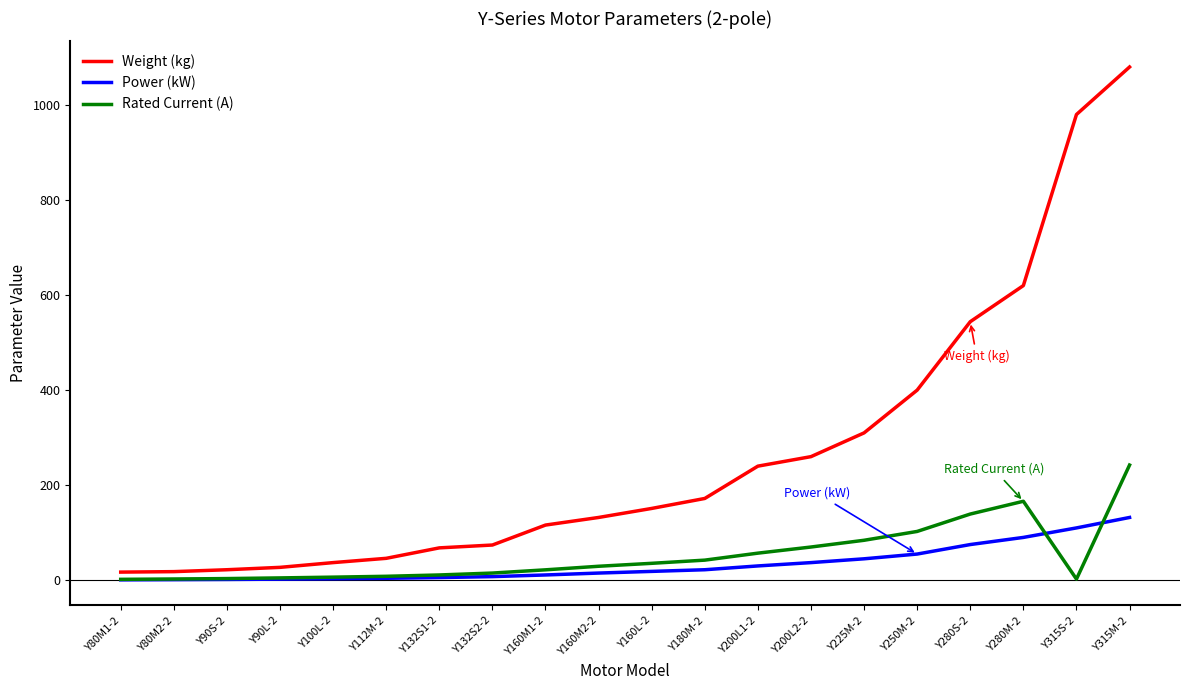

How many lines are shown in the chart?

3